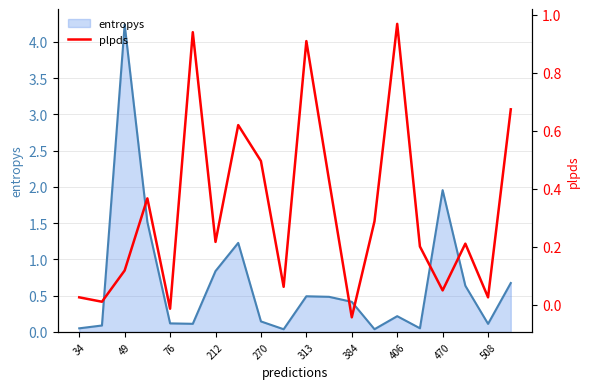

What is the highest value of the entropys series?

4.2